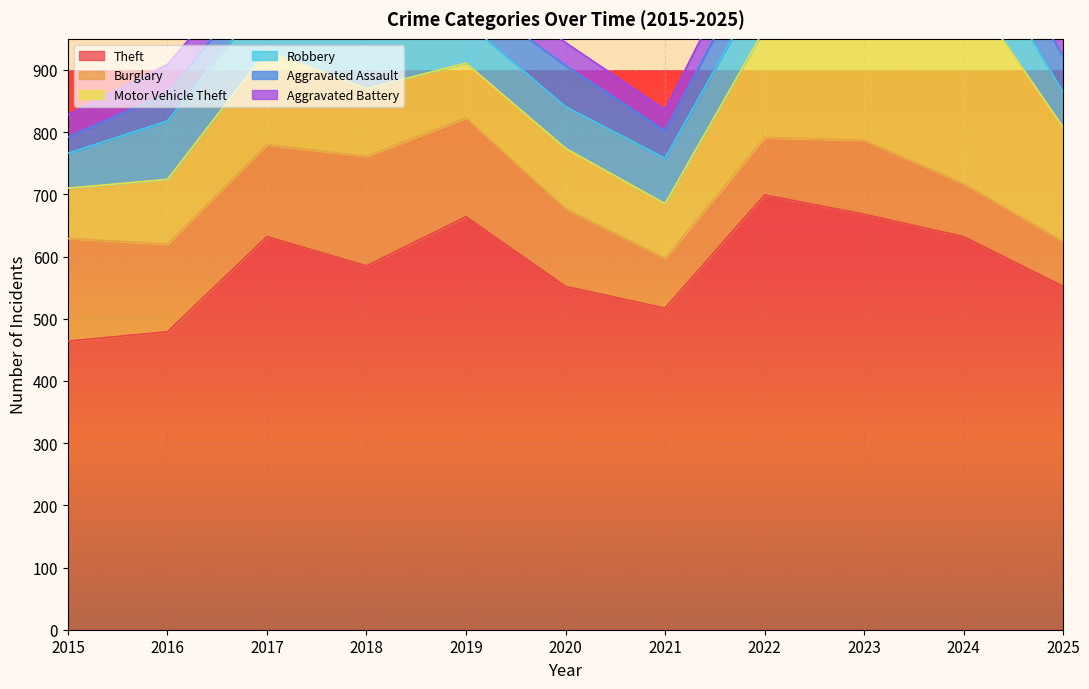

Which has a higher value, 2024 or 2021?

2024